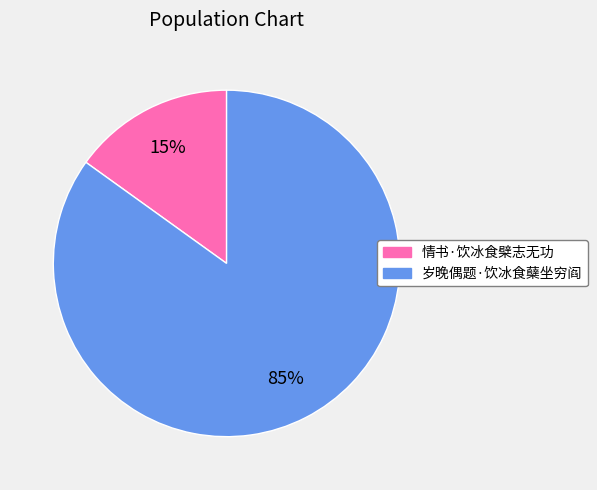

True or false: 岁晚偶题·饮冰食蘖坐穷阎 accounts for 85% of the total.

True